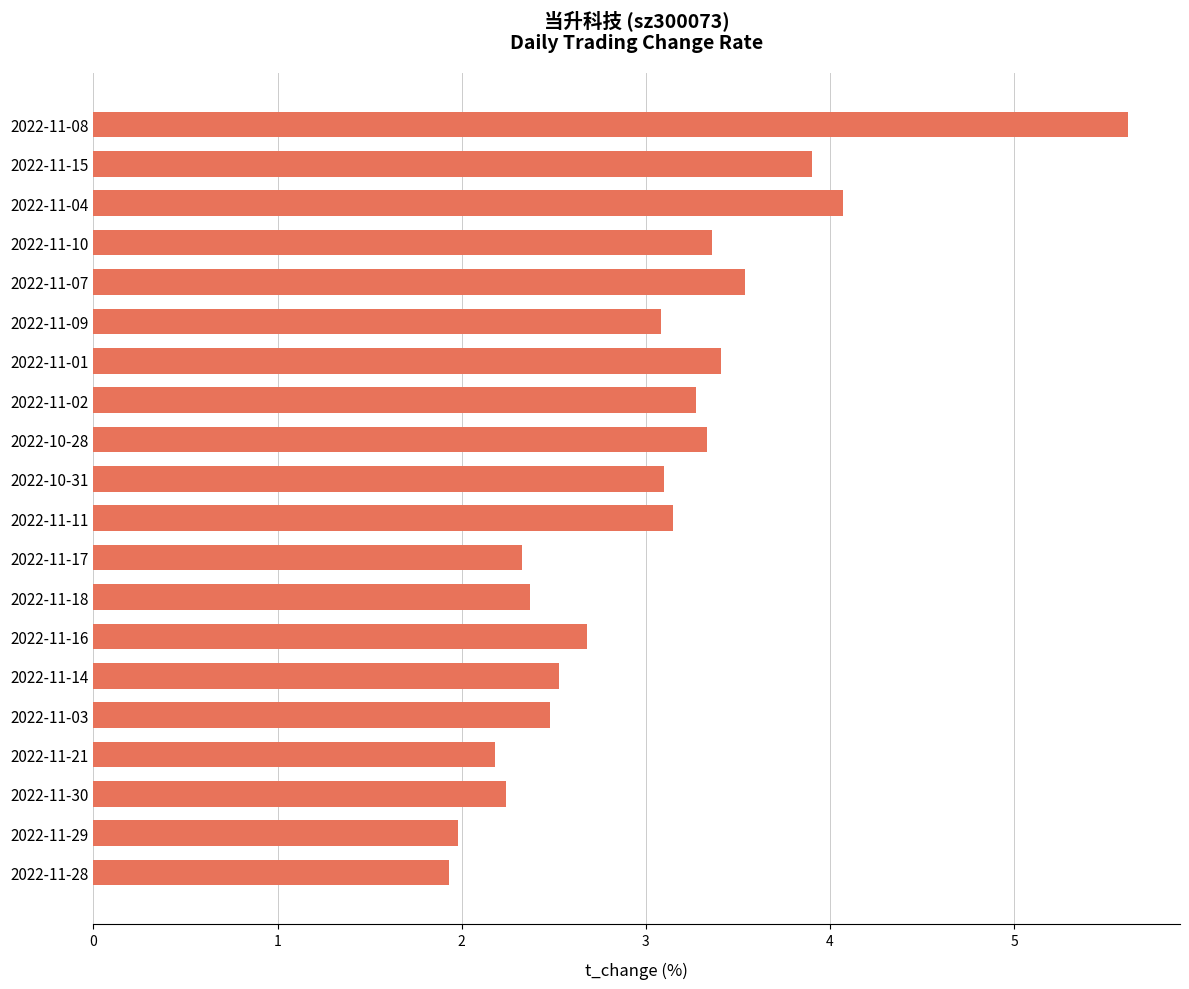

What is the maximum value shown in the chart?

5.6